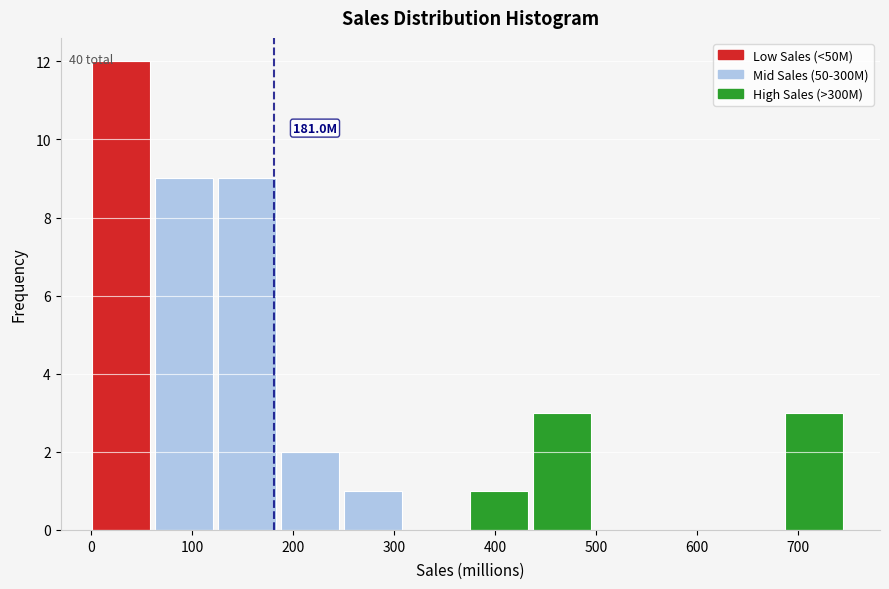

Over which range of the x-axis is the bar tallest?

0 to 60